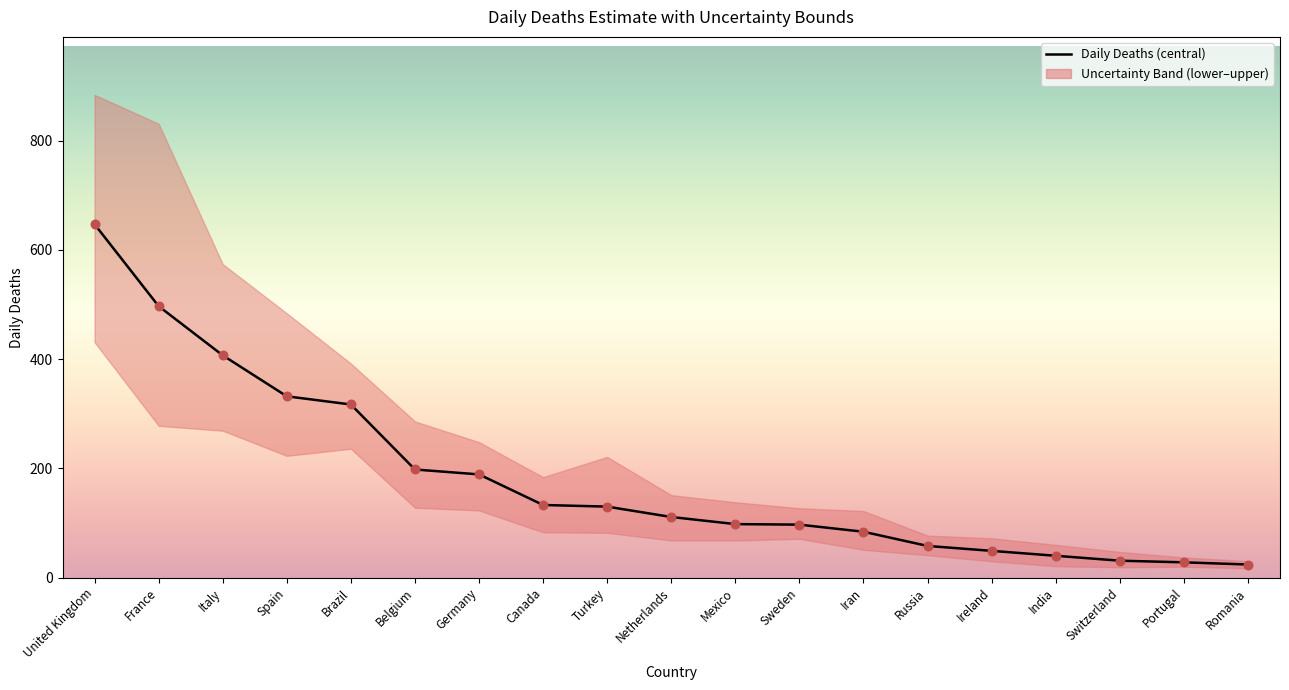

What is the ratio of the value at Canada to the value at Romania?

5.5